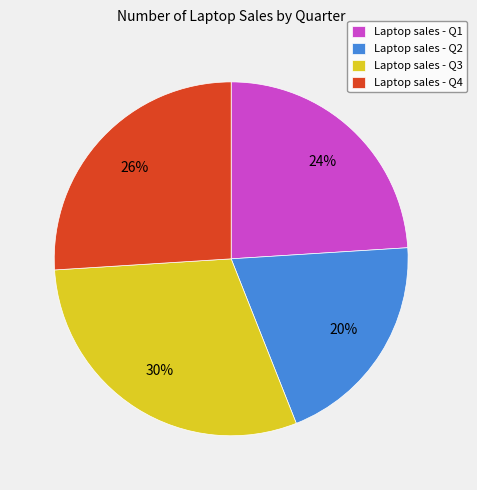

Which category has the smallest portion of the pie?

Laptop sales - Q2